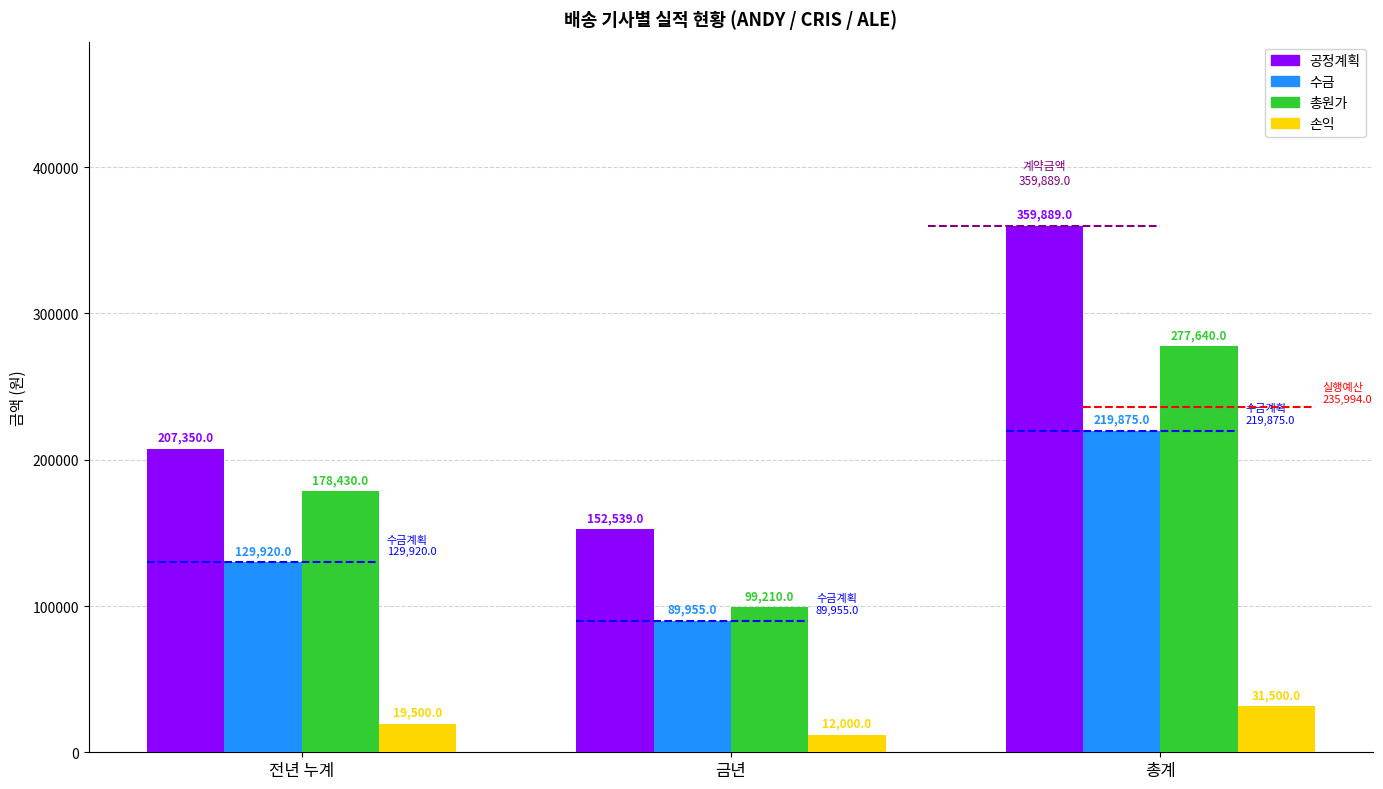

How many data points in 공정계획 are less than 207350?

1